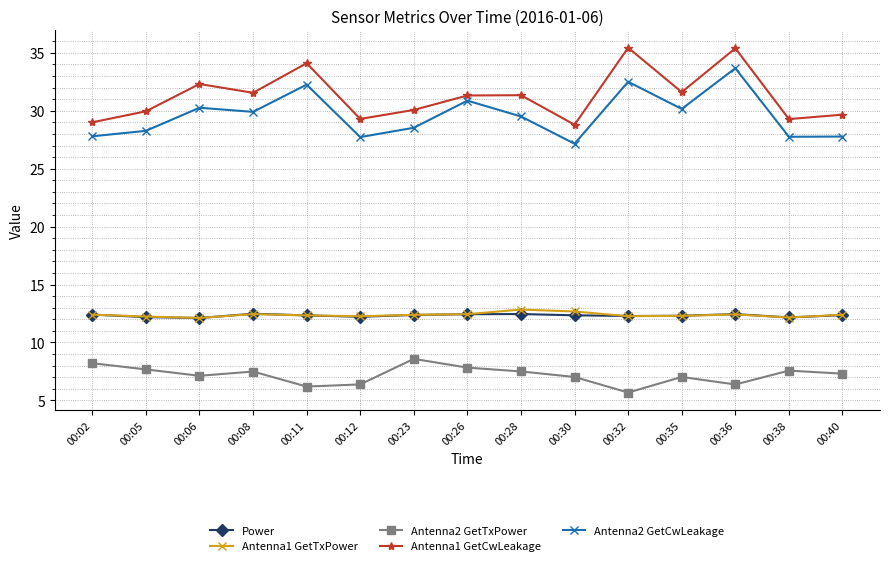

True or false: Power and Antenna2 GetCwLeakage cross at least once.

False